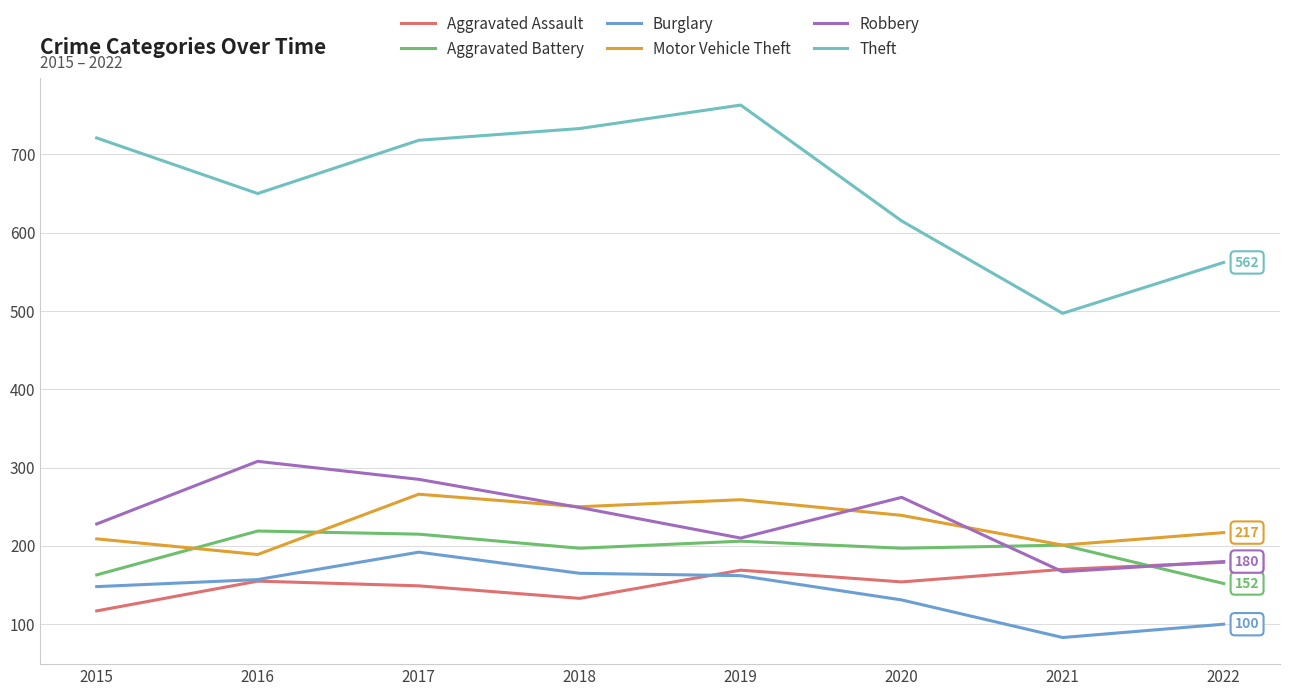

At which label does Burglary reach its peak?

2017